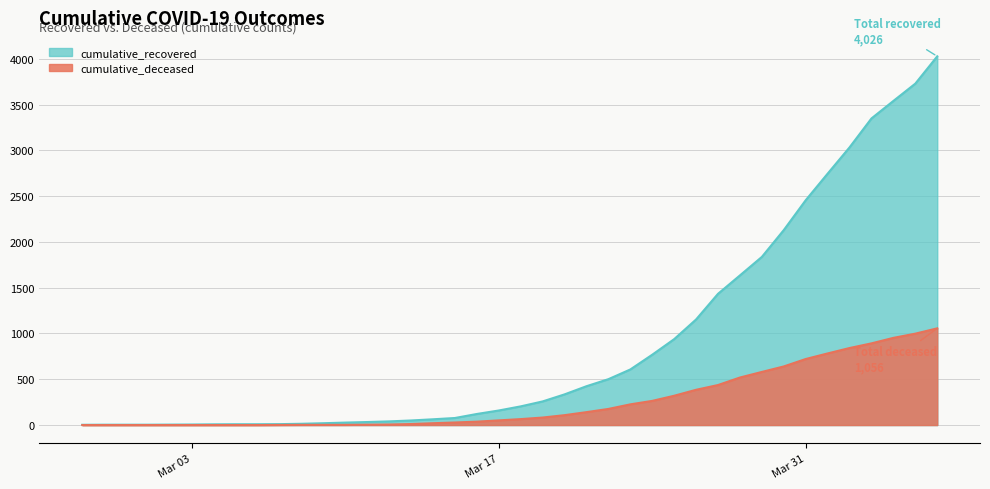

Which series has the largest range (max minus min)?

cumulative_recovered